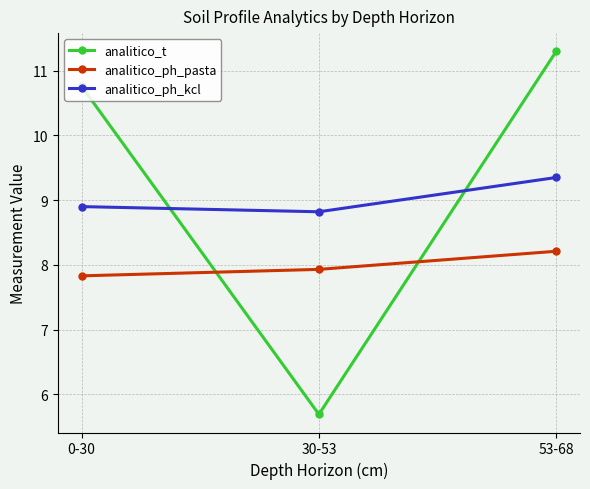

What is the value of the analitico_ph_pasta point at the 2nd from the left?

7.9